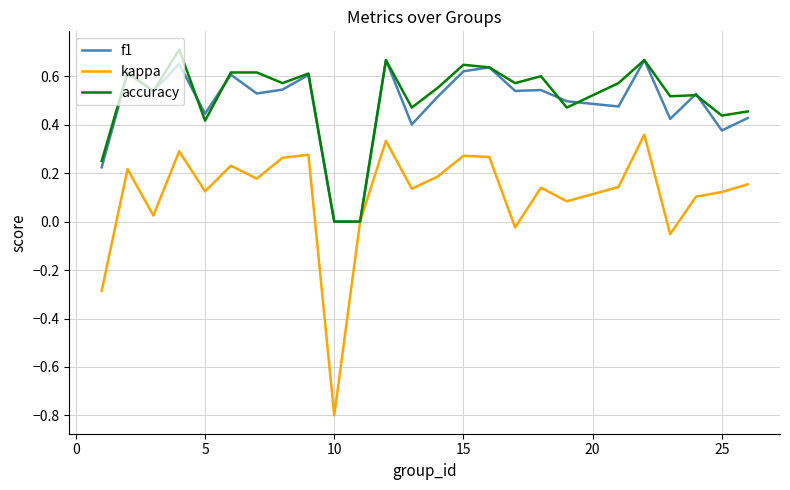

True or false: accuracy and f1 intersect in this chart.

True